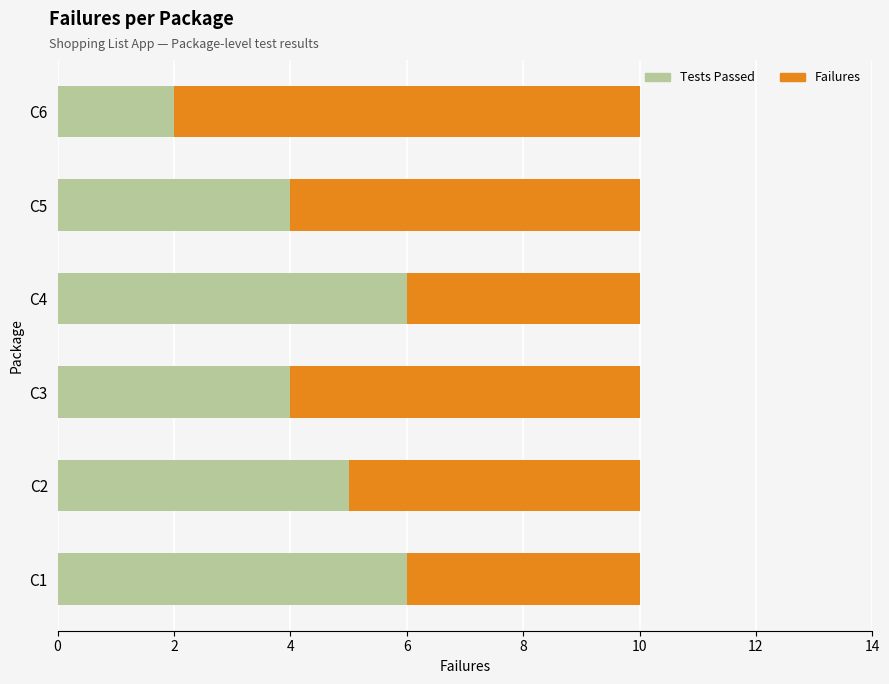

How many data points in Tests Passed are less than 5?

3